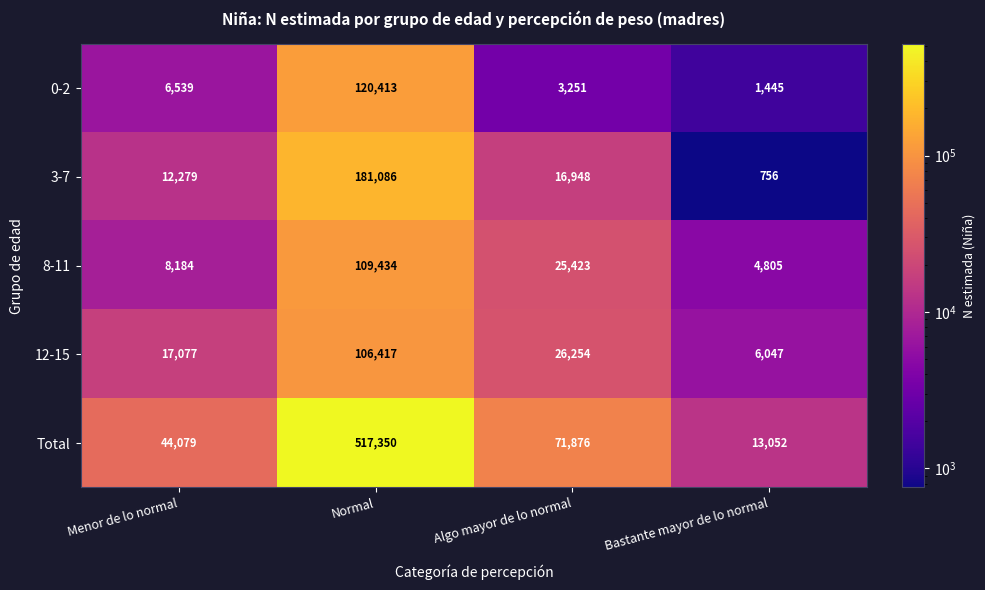

Is it true that 0-2 equals 1007 at Bastante mayor de lo normal?

False